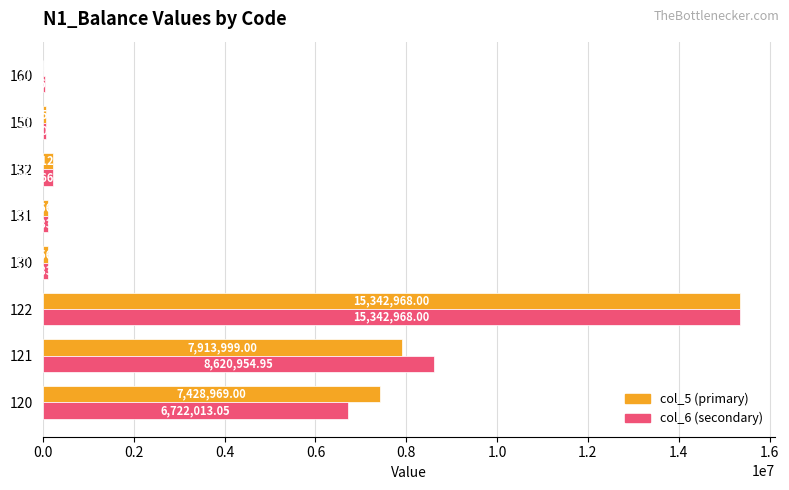

At which category is the sum across all series the highest?

122